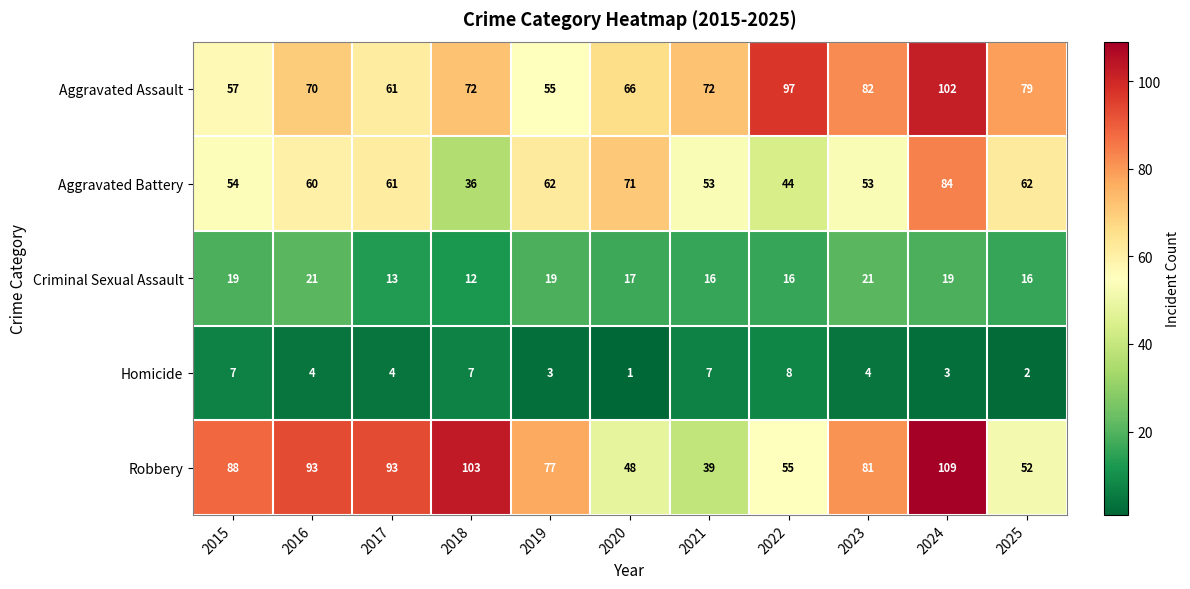

Rank the series at 2025 from highest to lowest value.

Aggravated Assault, Aggravated Battery, Robbery, Criminal Sexual Assault, Homicide